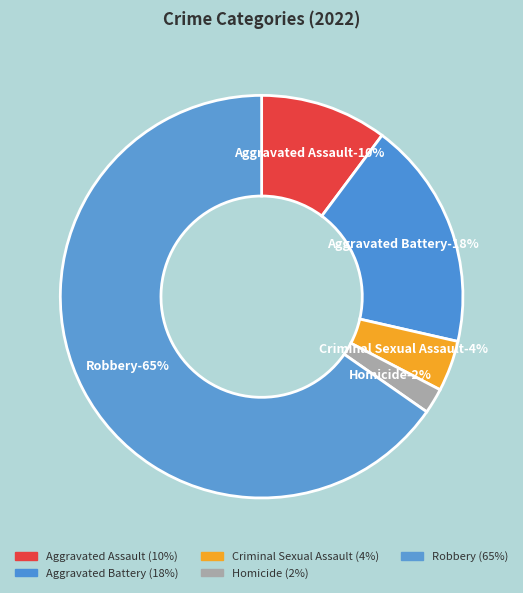

Does any single category account for the majority?

Yes